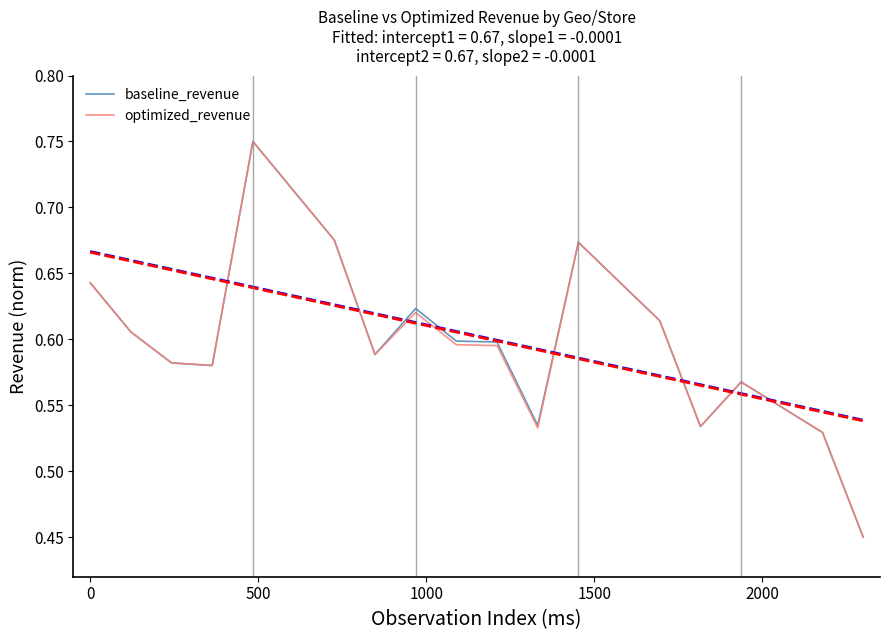

Does the chart display data point markers on the line(s)?

No